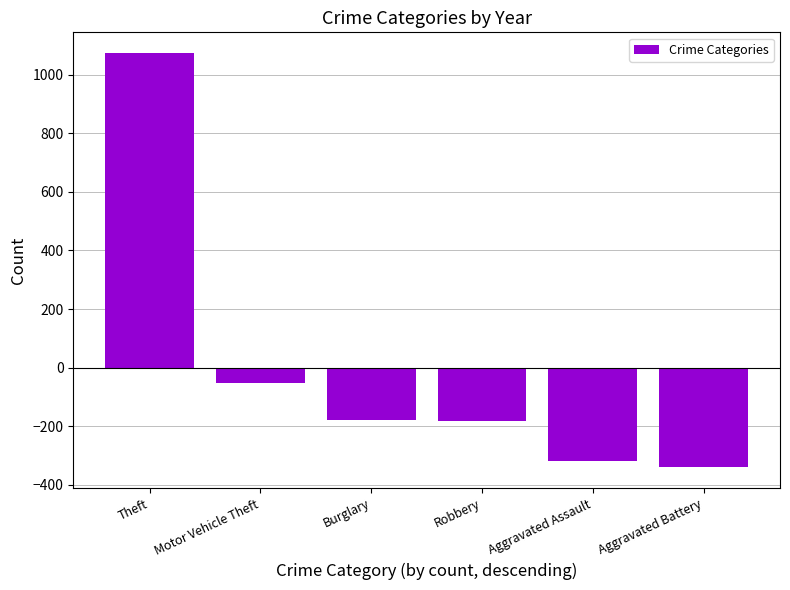

What is the difference between the maximum and minimum values?

1414.0